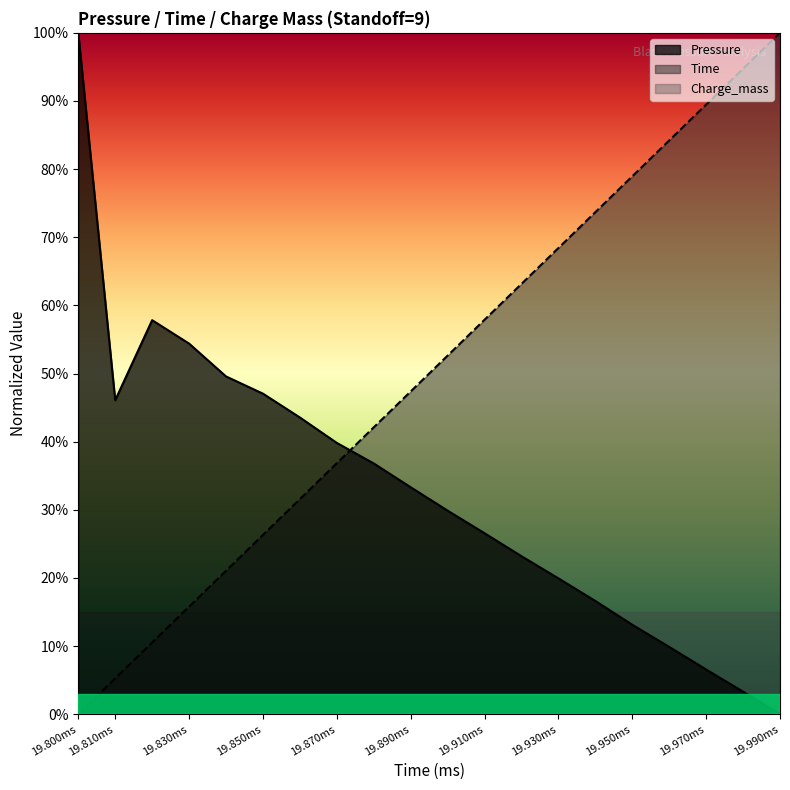

Rank the series by their average value, from lowest to highest.

Charge_mass, Pressure, Time